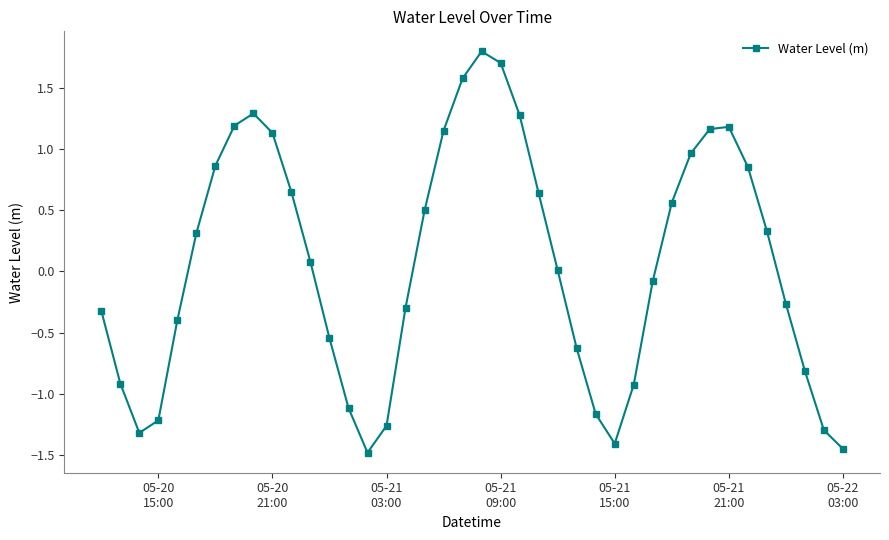

How many interior local valleys (lower than both neighbors) does the data have?

3